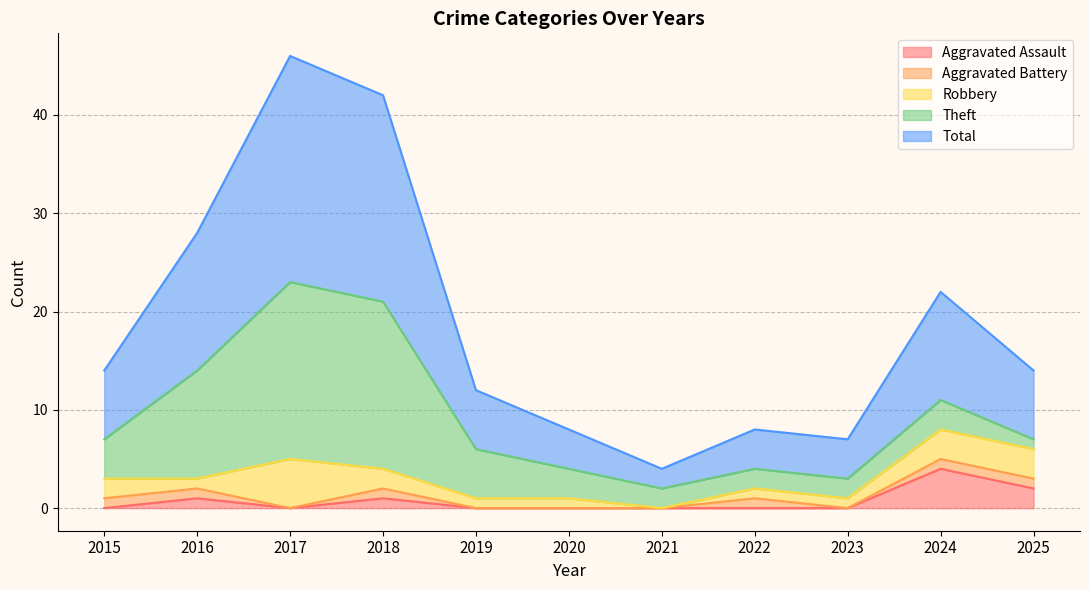

Which series has the widest spread of values?

Total